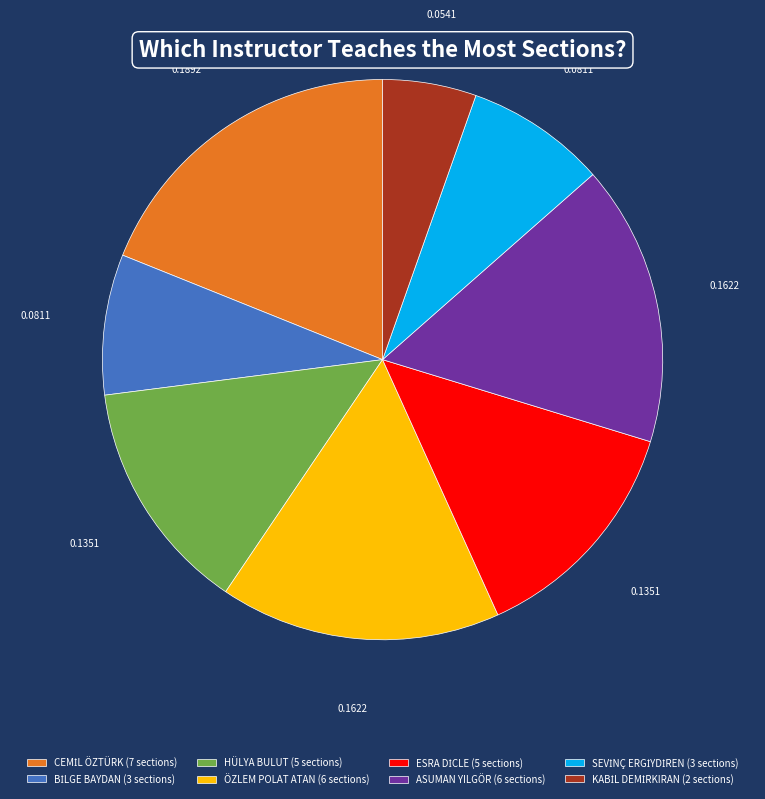

Does ASUMAN YILGÖR (6 sections) represent more than half of the total?

No